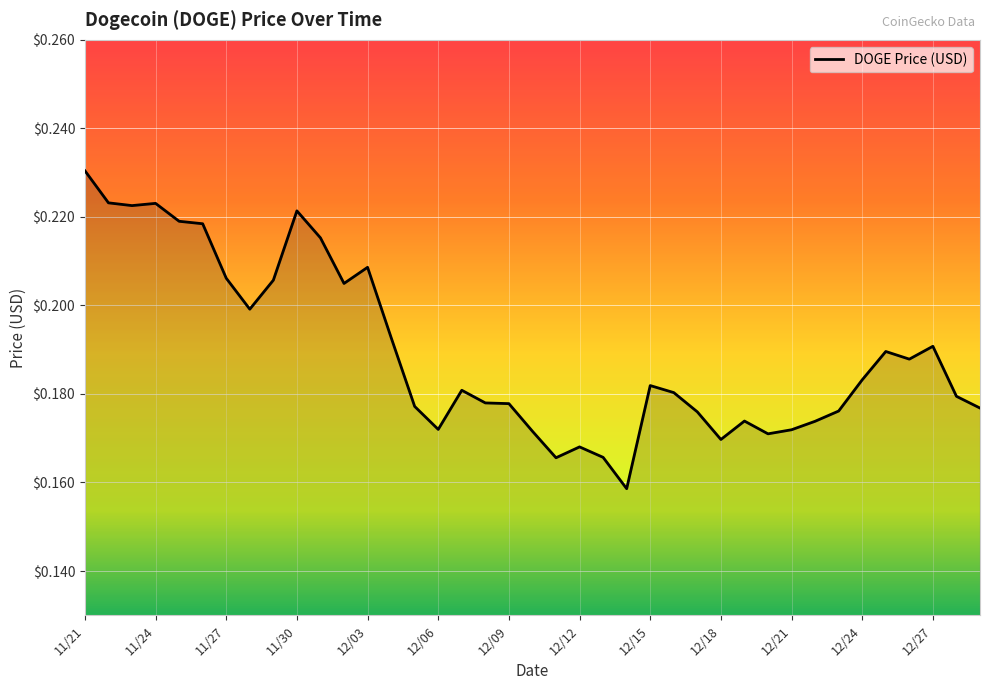

What is the difference between the maximum and second lowest values?

0.1